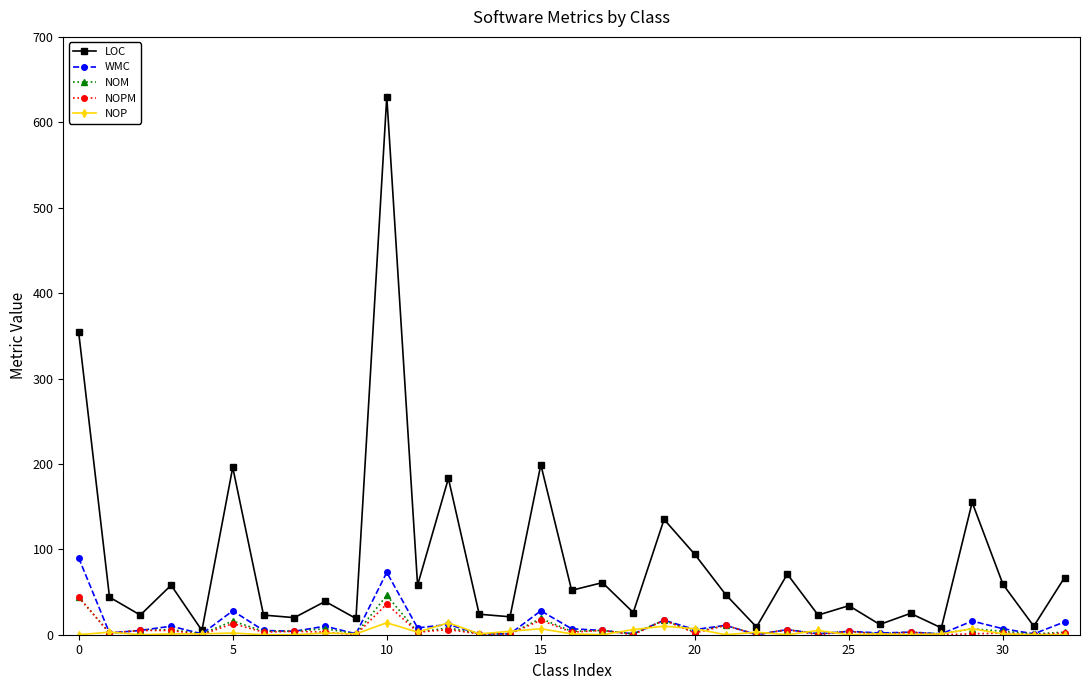

Which series has the widest spread of values?

LOC